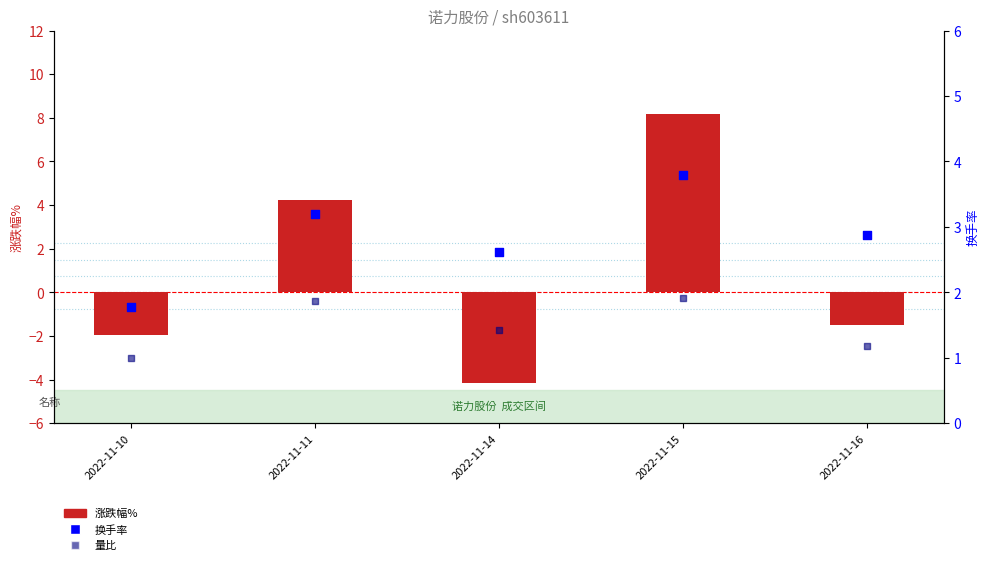

What are all the series names shown in the legend?

涨跌幅%, 换手率, 量比